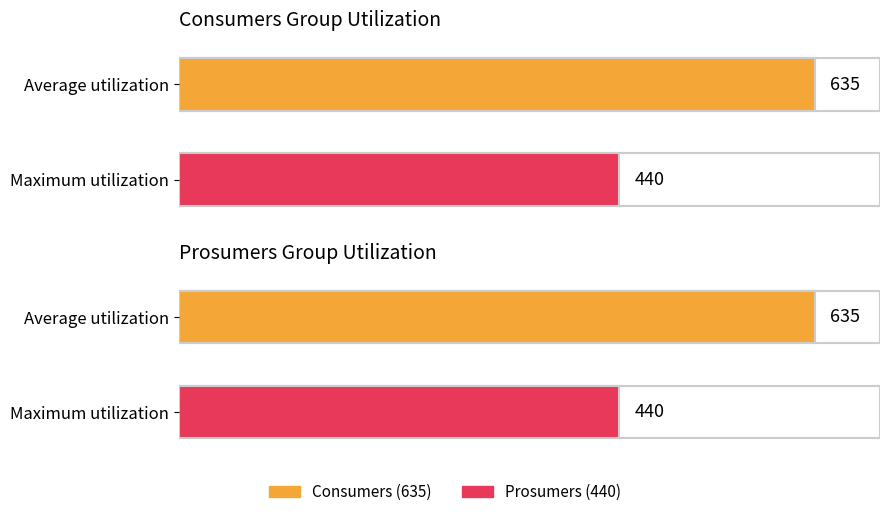

What is the sum of the Consumers values at 5 and 14?

1270